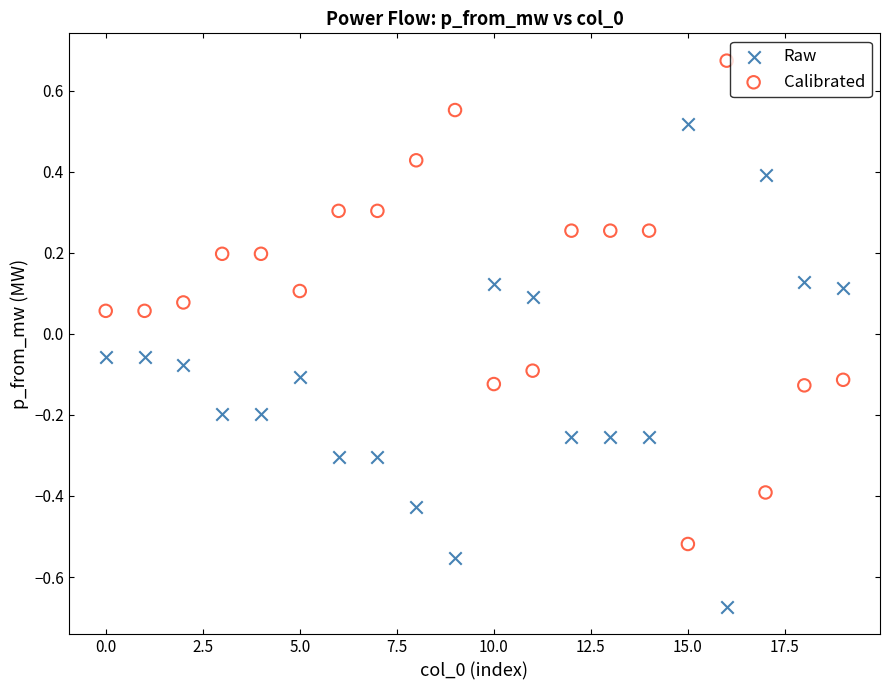

Which series contains the highest Y value?

Calibrated